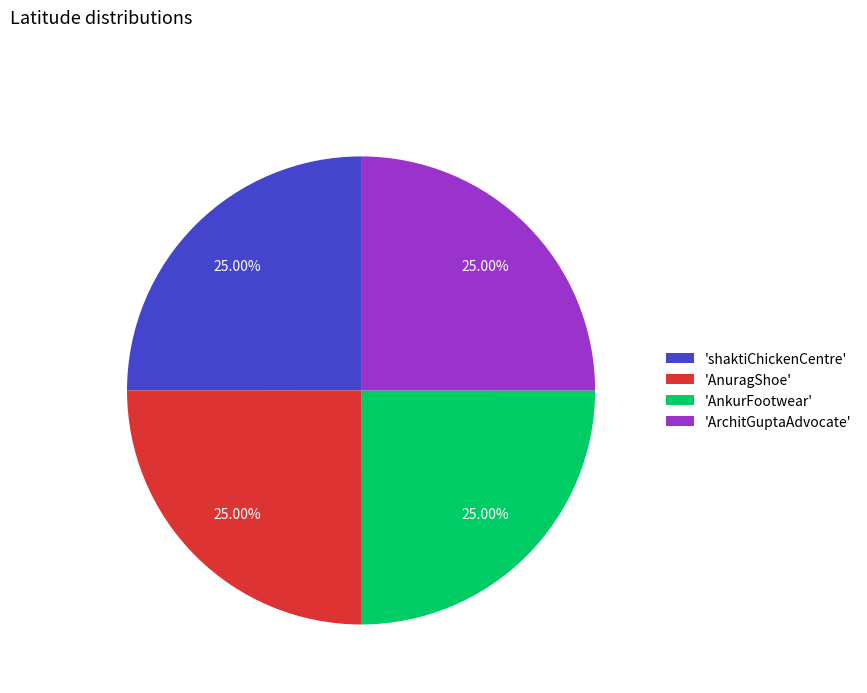

Approximately how many times larger is the value at 'AnkurFootwear' compared to 'ArchitGuptaAdvocate'?

1.0